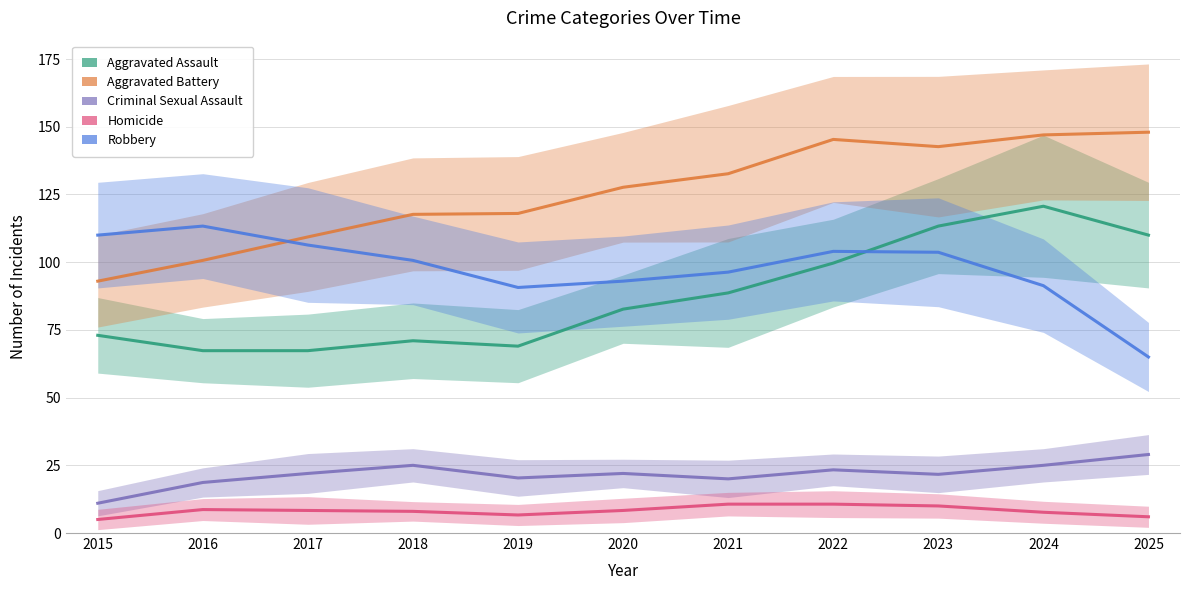

What is the spread (max minus min) of values at 2023?

132.7